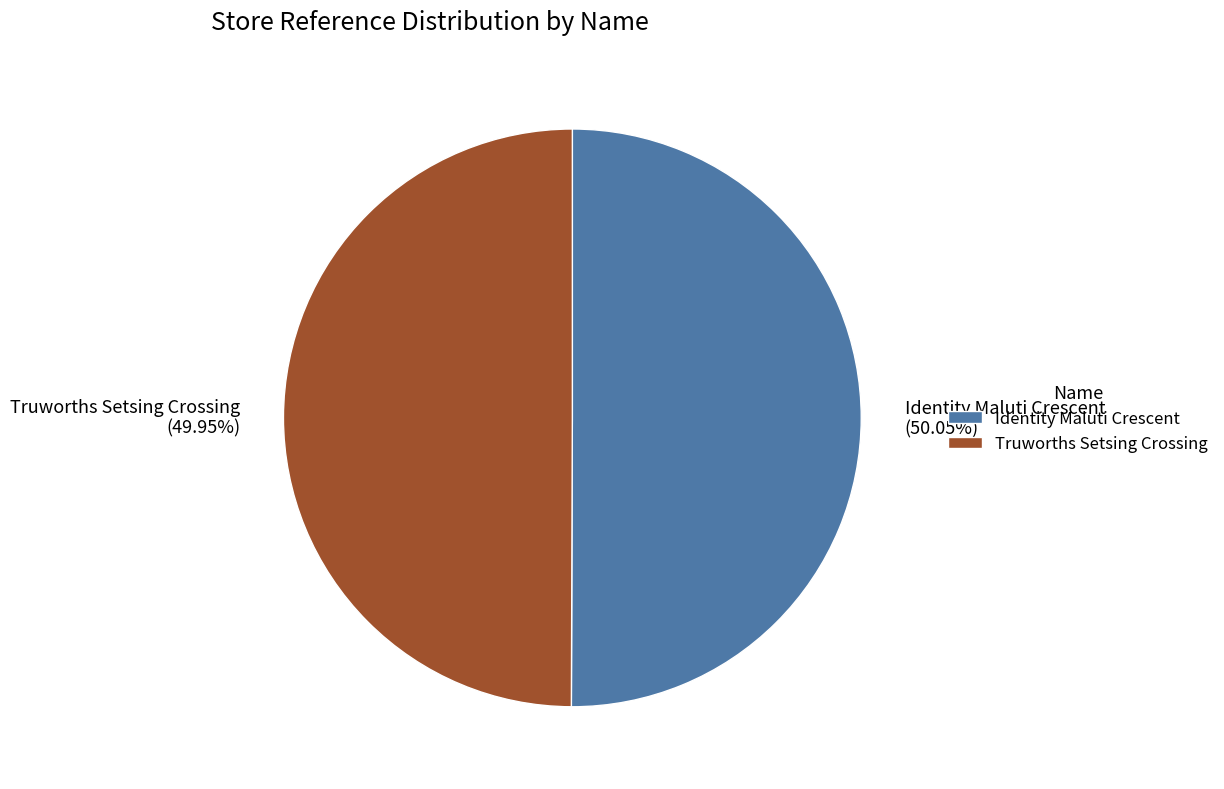

The Truworths Setsing Crossing slice represents 50% of the pie. True or false?

True